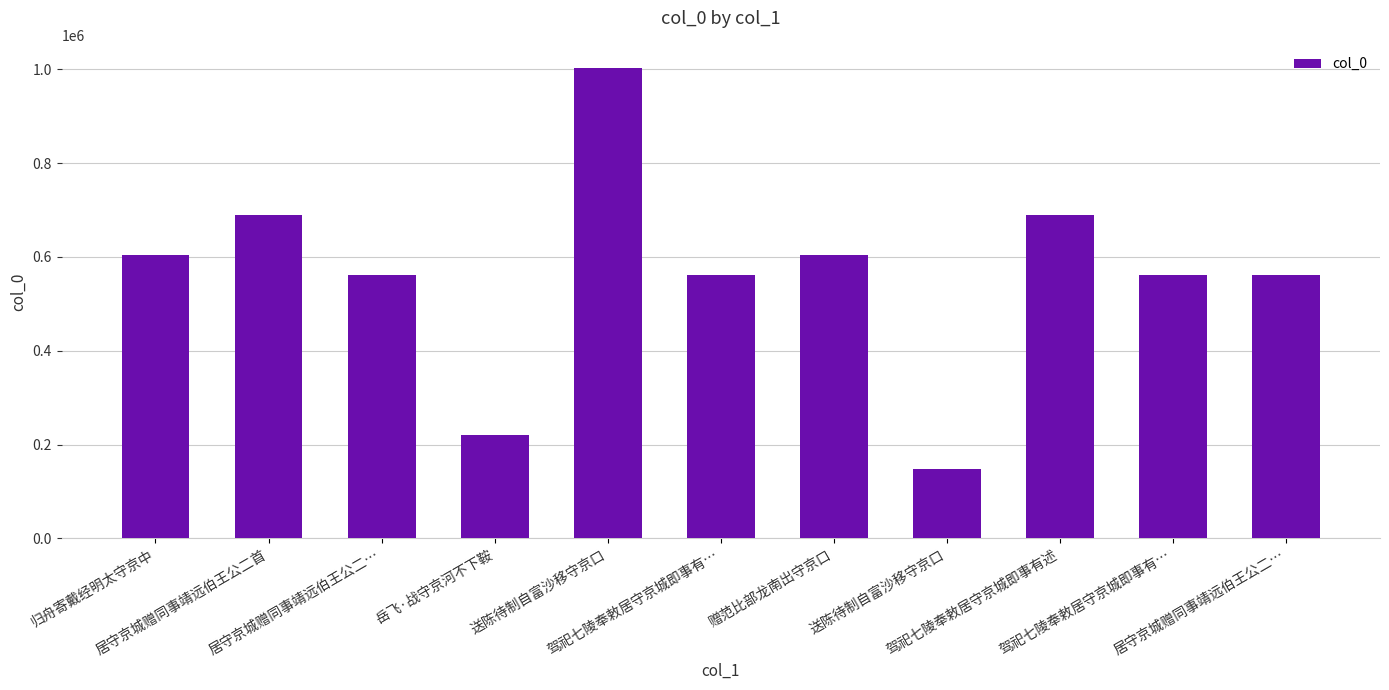

How many bars are there in total?

11